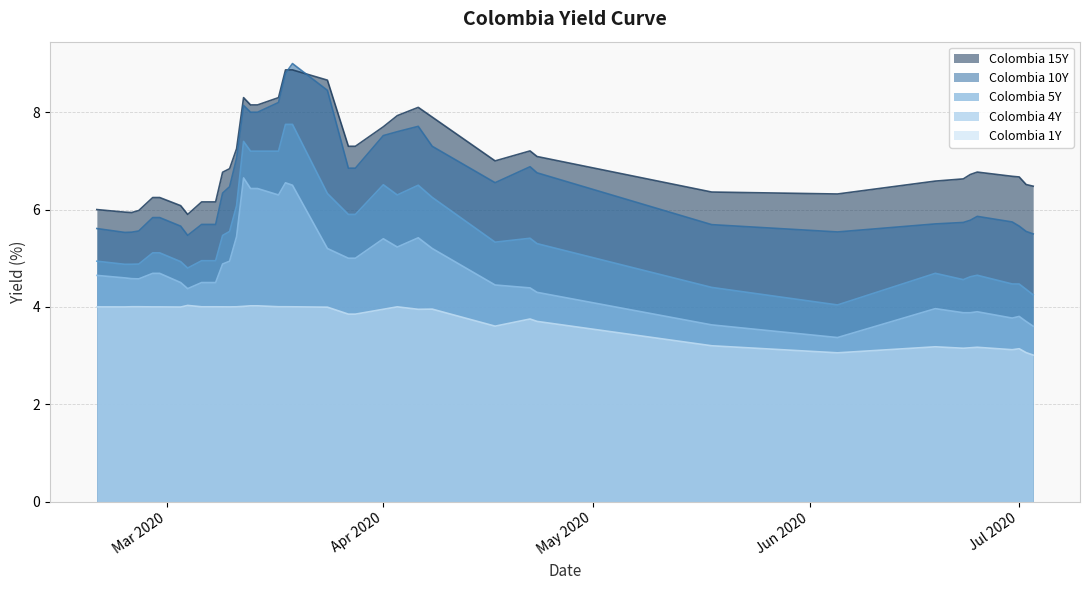

What is the difference between the second highest and second lowest values in the Colombia 15Y series?

2.9